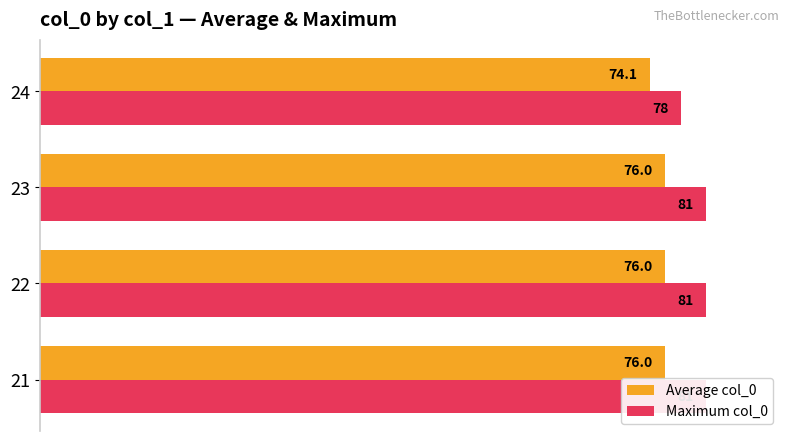

Which series has the widest spread of values?

Maximum col_0